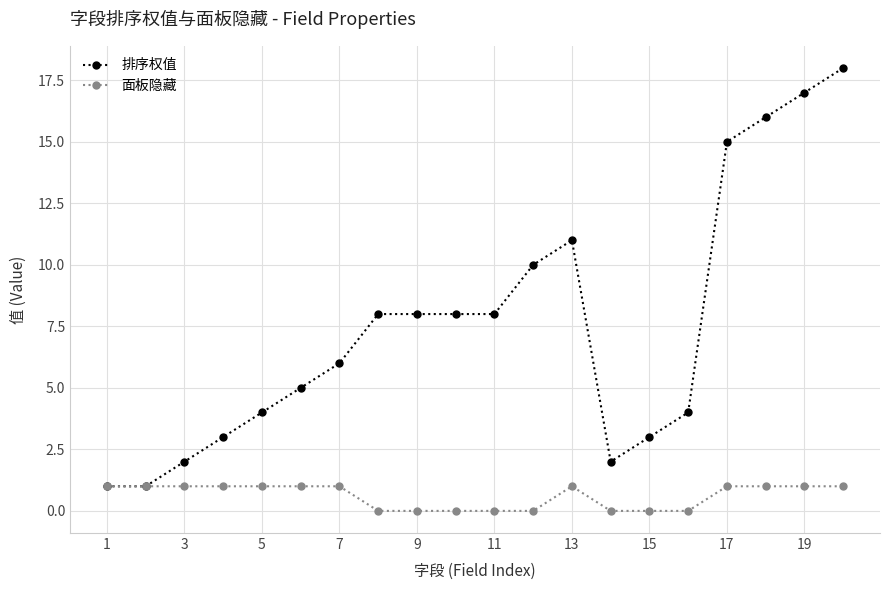

Which series has the largest total across all categories?

排序权值